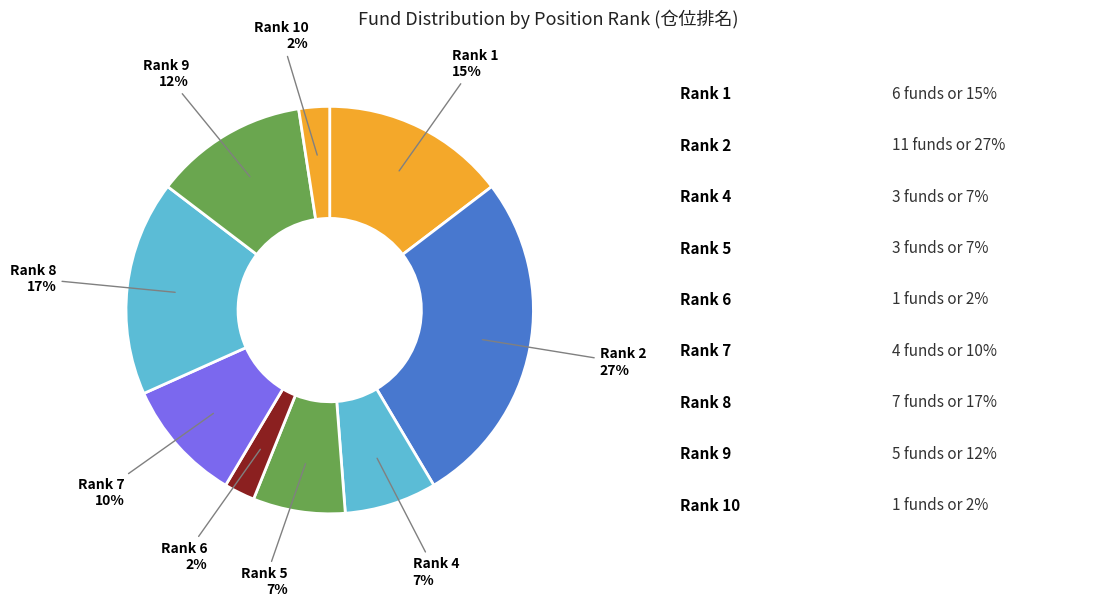

Count the number of slices in the pie.

9